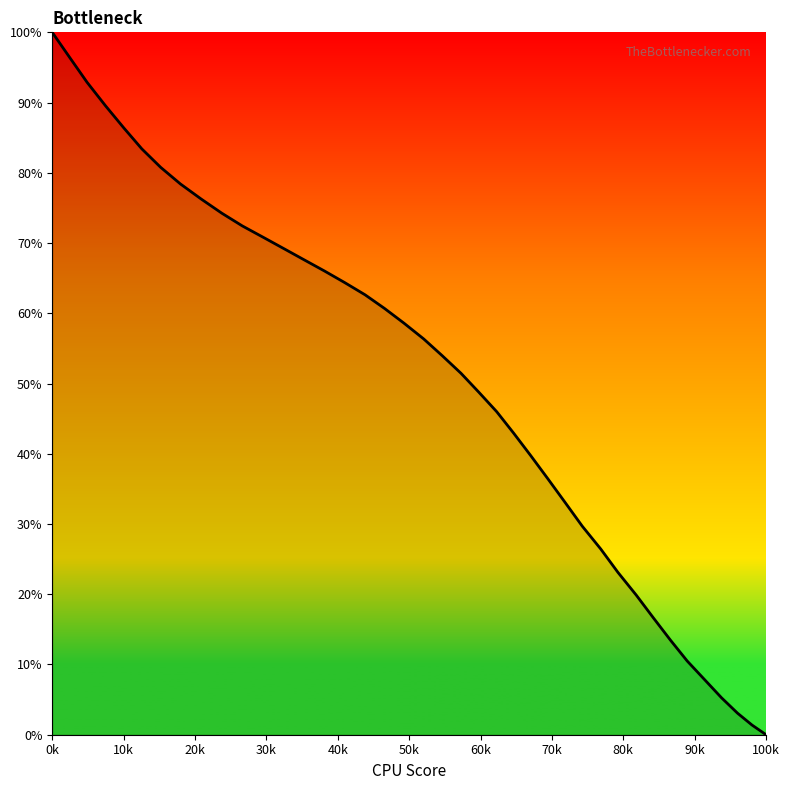

Does the chart display data point markers on the line(s)?

No